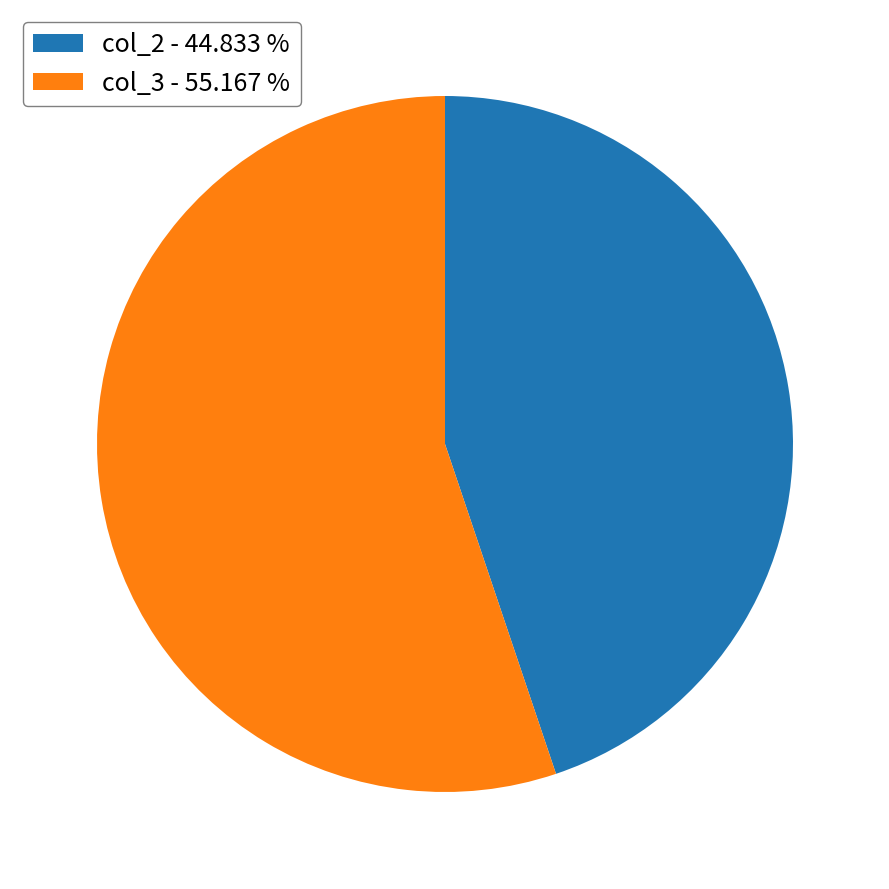

Combined, do col_2 - 44.833 % and col_3 - 55.167 % account for over 50%?

Yes